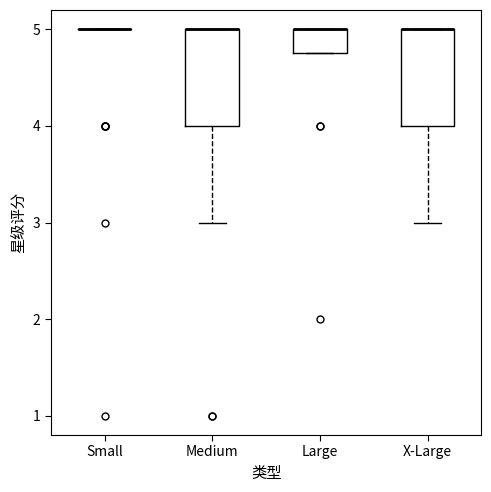

Reading left to right, read every box against the y-axis: the position of its median line, the range the box covers, and the ends of its whiskers. The values are not printed on the chart, so give them approximately, as read against the axis.

Small: box collapsed to a line at 5.0, whiskers 5.0 to 5.0
Medium: median 5.0 (drawn on the box's upper edge), box 4.0 to 5.0, whiskers 3.0 to 5.0
Large: median 5.0 (drawn on the box's upper edge), box 4.8 to 5.0, whiskers 4.8 to 5.0
X-Large: median 5.0 (drawn on the box's upper edge), box 4.0 to 5.0, whiskers 3.0 to 5.0